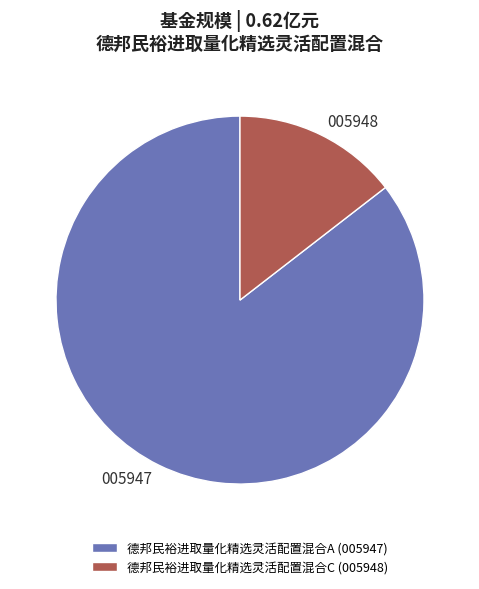

Which slice represents more than half of the pie?

德邦民裕进取量化精选灵活配置混合A